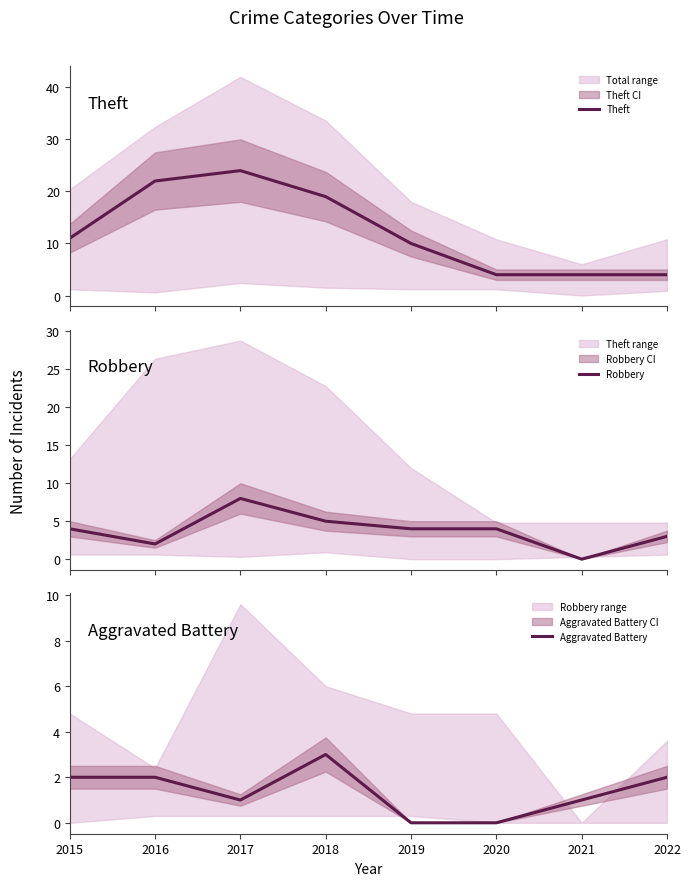

How many data points in Theft are above 11?

3